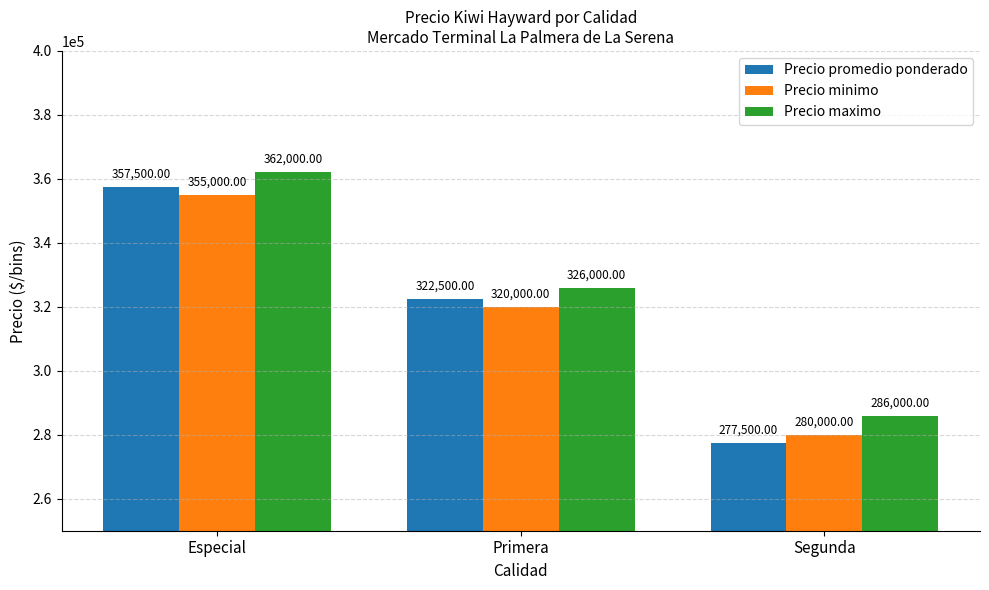

Which series changed the most between Especial and Primera?

Precio maximo